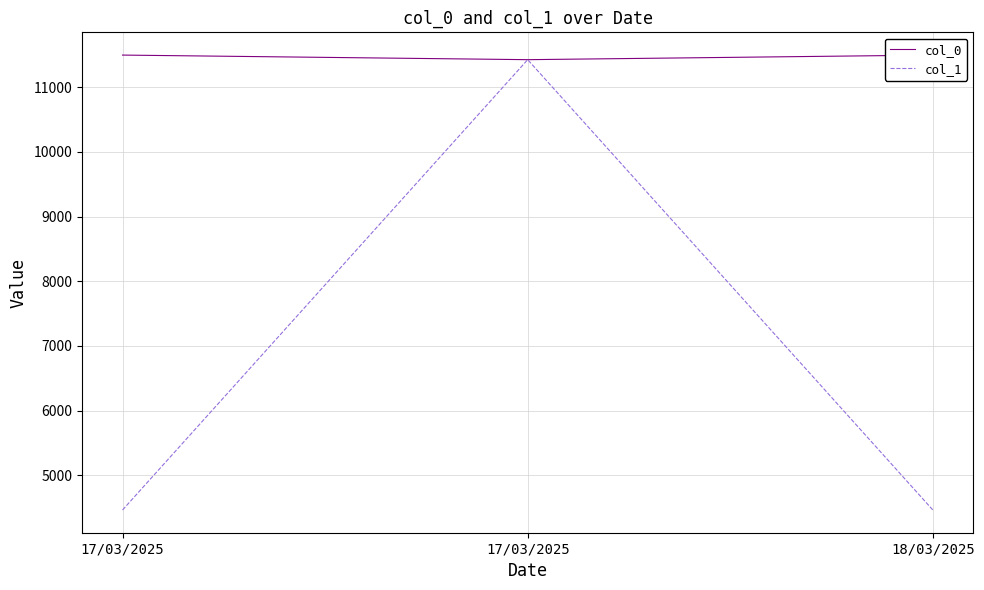

List the series in order of their overall mean, highest first.

col_0, col_1